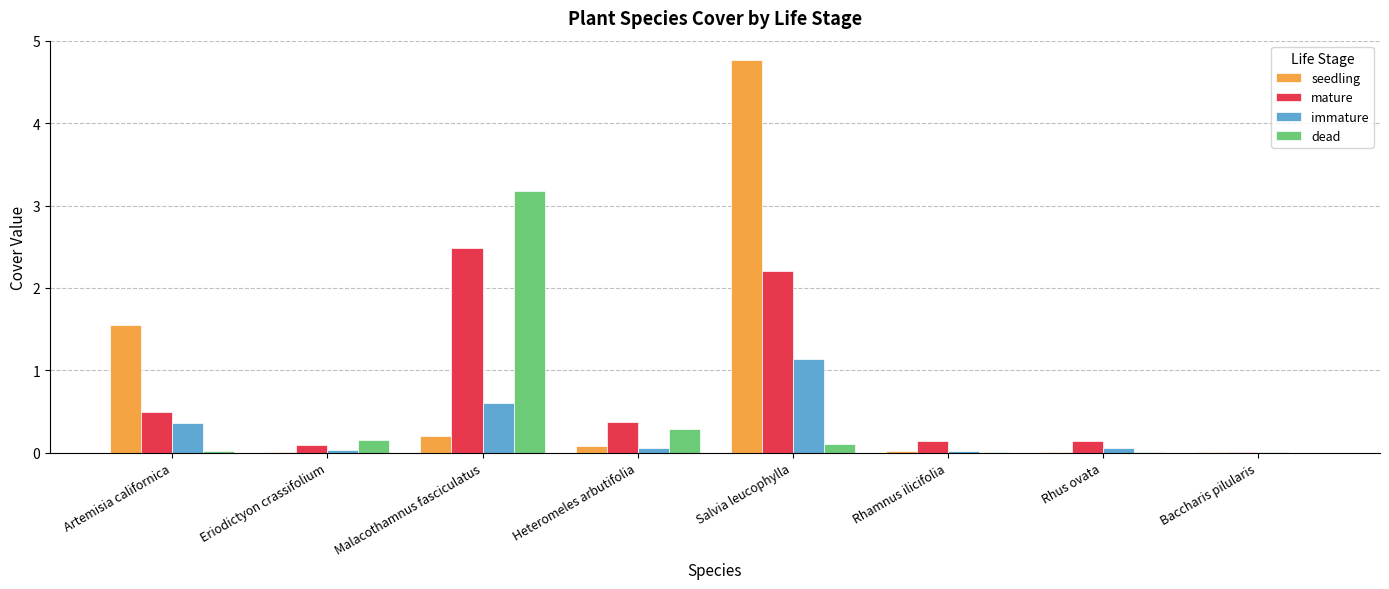

The value of immature at Rhamnus ilicifolia is 0.0. True or false?

True